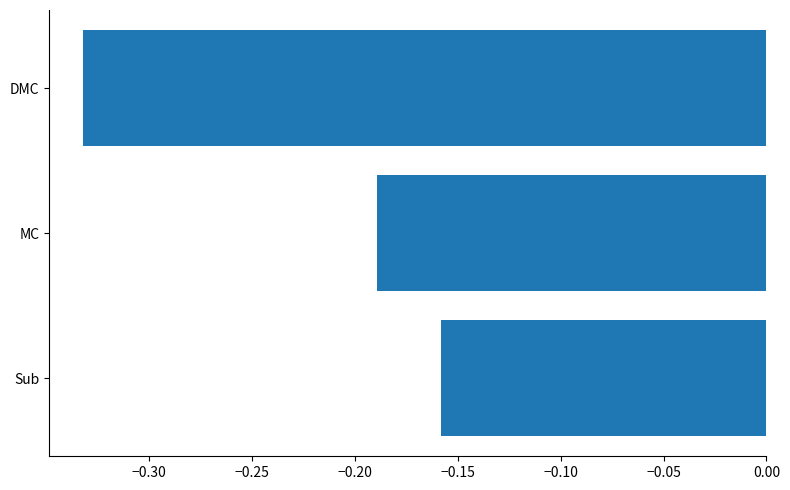

The value at Sub is -0.3. True or false?

False